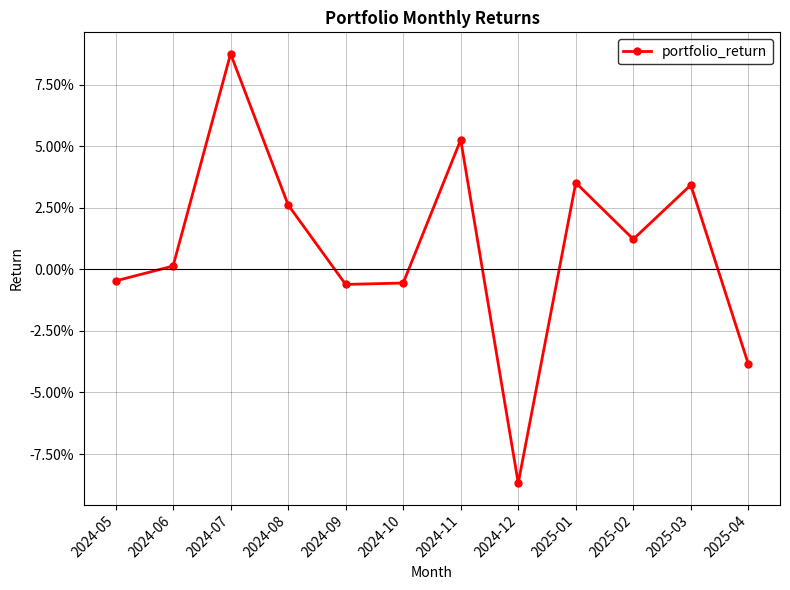

Reading left to right, list all the values displayed in this chart.

-0.0	0.0	0.1	0.0	-0.0	-0.0	0.1	-0.1	0.0	0.0	0.0	-0.0